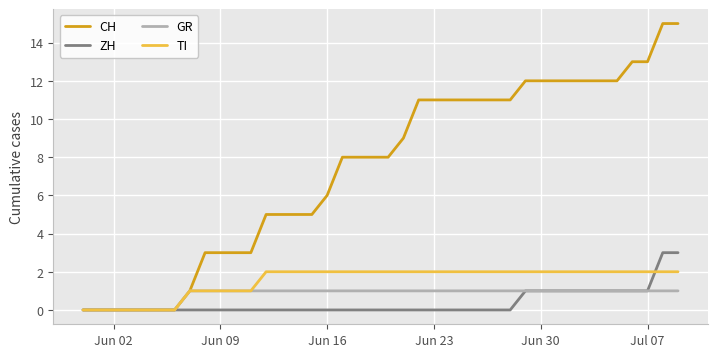

Which series has the largest range (max minus min)?

CH